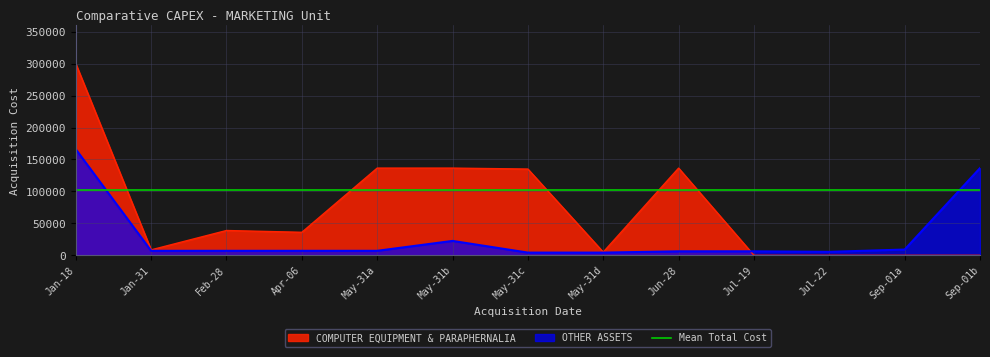

How many points are lower than both their immediate neighbors (excluding endpoints)?

1